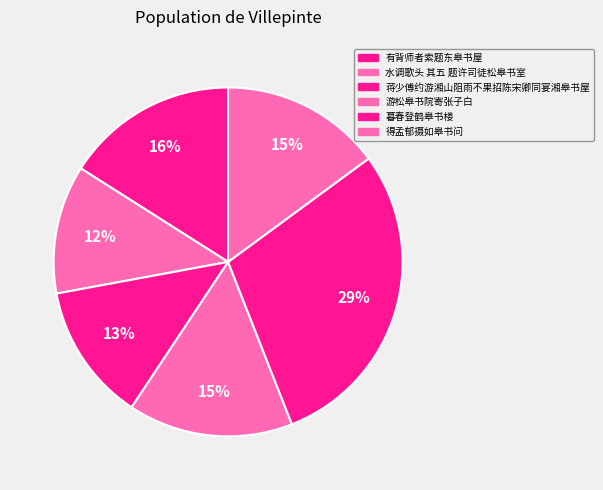

True or false: 暮春登鹤皋书楼 accounts for 29% of the total.

True